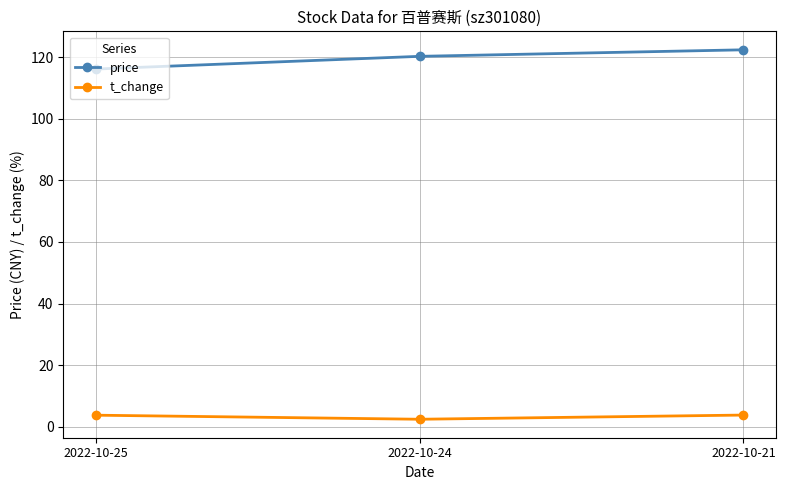

What is the approximate value of price at 2022-10-24?

120.3